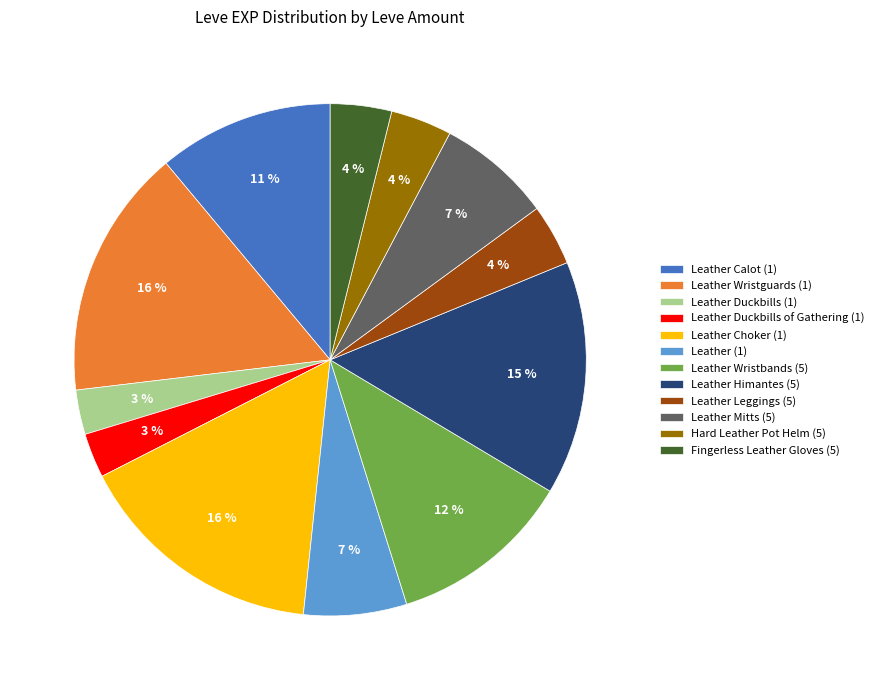

Approximately how many times larger is the value at Leather Leggings (5) compared to Fingerless Leather Gloves (5)?

1.0